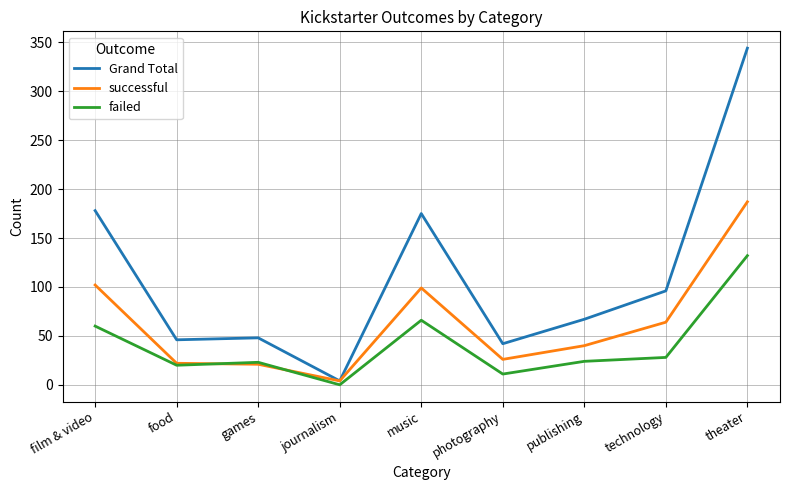

At which category does the chart reach its peak across all series?

theater